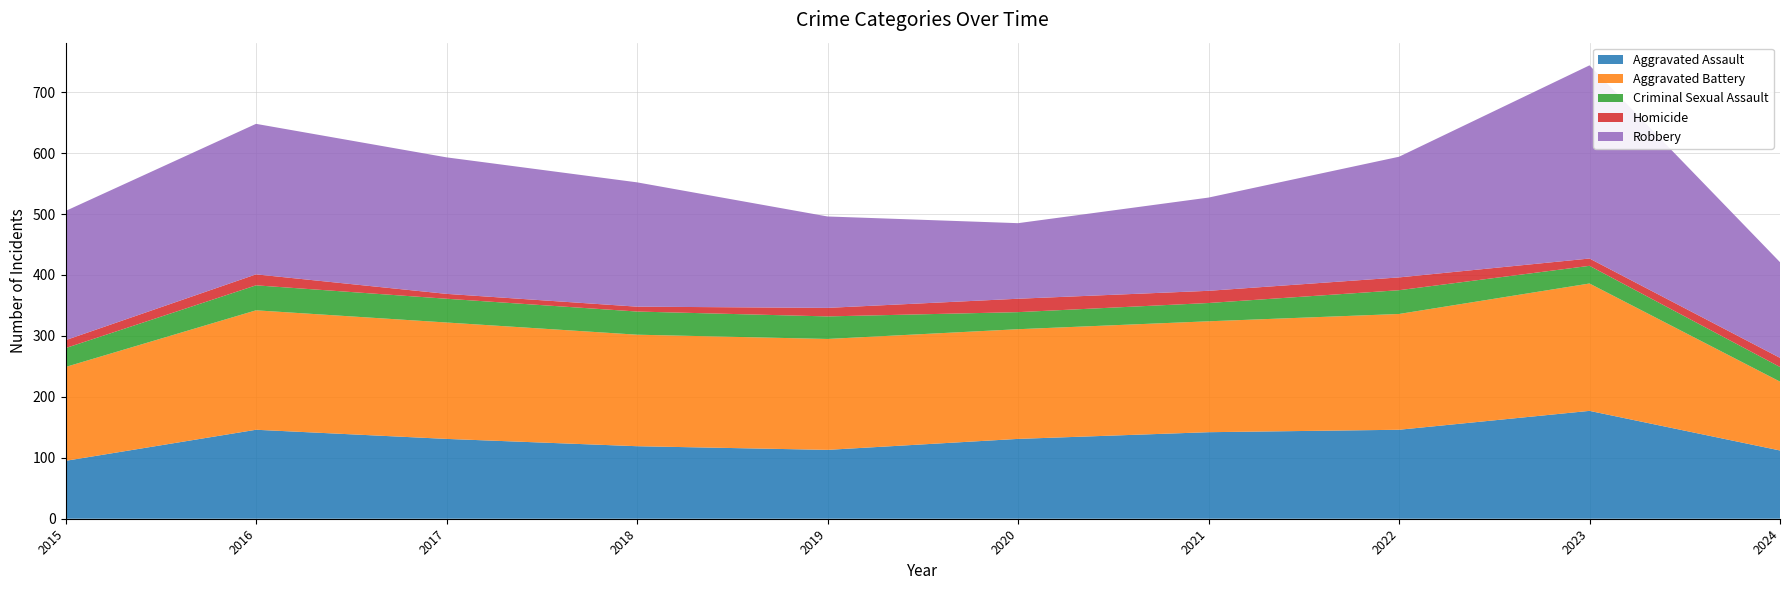

Reading left to right, what are all the values shown in this chart?

Aggravated Assault: 95	146	131	119	113	131	142	146	177	112
Aggravated Battery: 154	196	191	183	182	180	182	190	209	113
Criminal Sexual Assault: 31	41	39	38	37	28	30	39	29	24
Homicide: 13	18	8	8	14	22	20	21	12	15
Robbery: 212	247	224	204	150	124	153	198	317	157